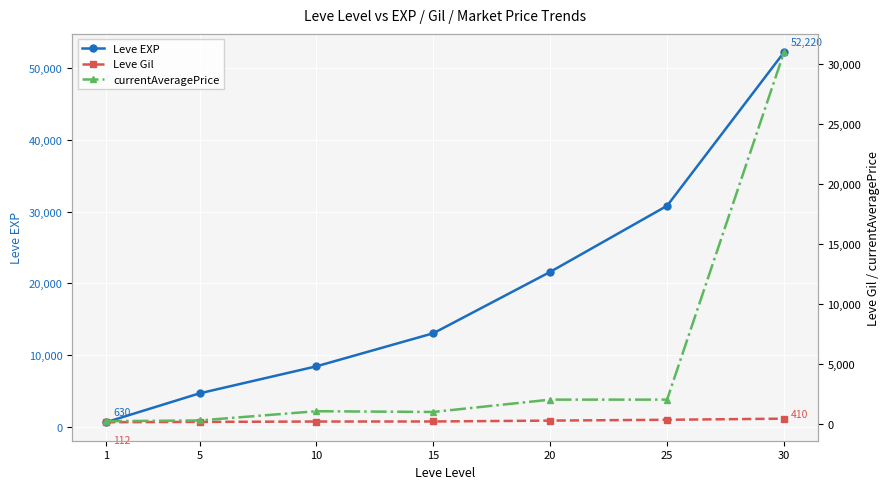

What is the value of the Leve EXP point at the 1st from the left?

630